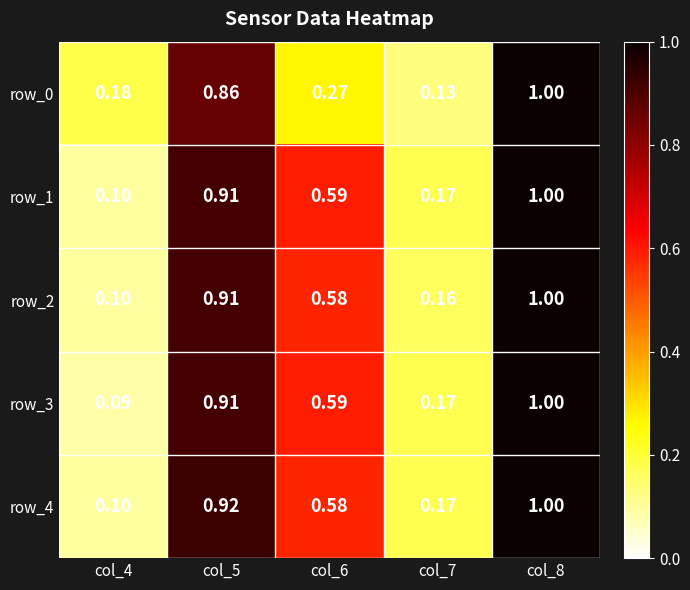

Reading right to left, list all the values displayed in this chart.

row_0: 1.0	0.1	0.3	0.9	0.2
row_1: 1.0	0.2	0.6	0.9	0.1
row_2: 1.0	0.2	0.6	0.9	0.1
row_3: 1.0	0.2	0.6	0.9	0.1
row_4: 1.0	0.2	0.6	0.9	0.1